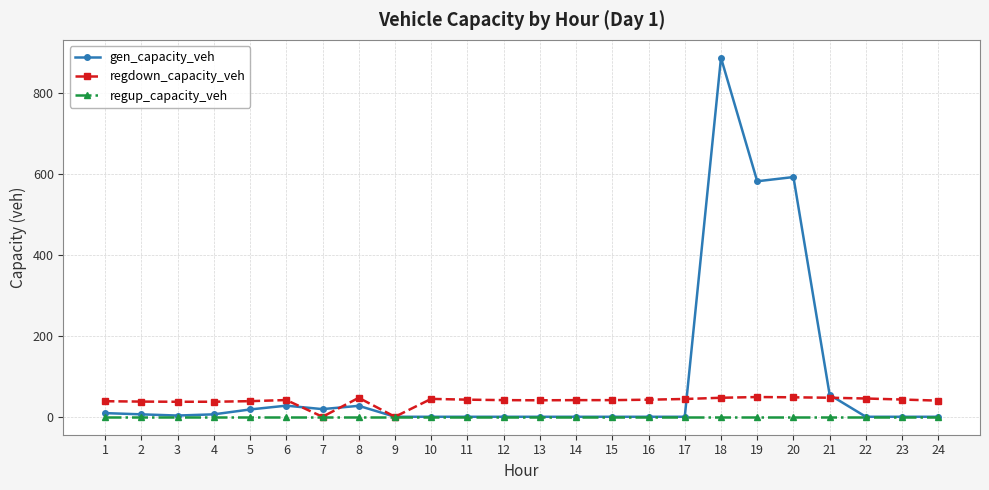

Which series has the largest total across all categories?

gen_capacity_veh